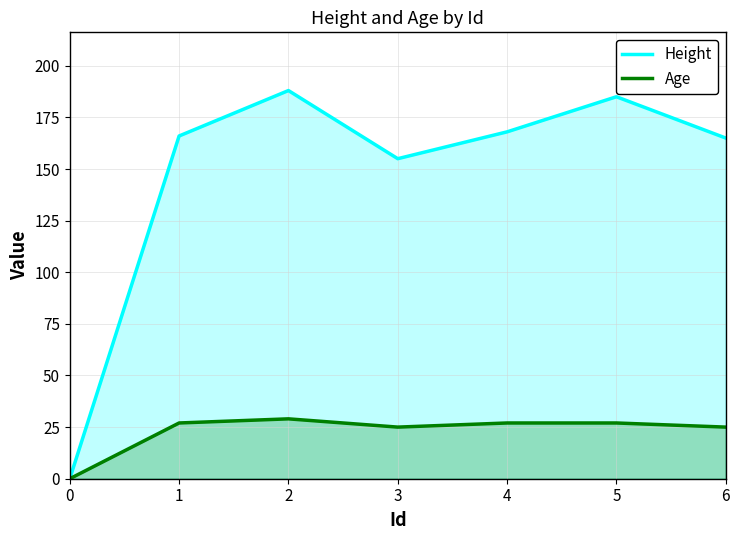

What is the maximum value for Age?

29